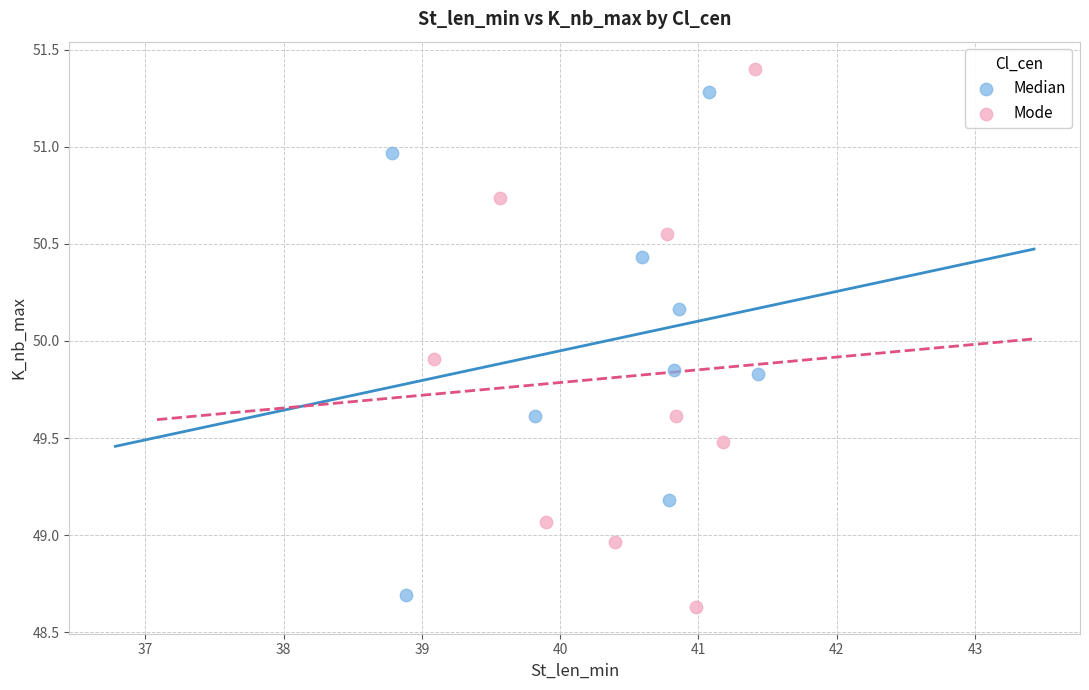

What are all the series names shown in the legend?

Median, Mode